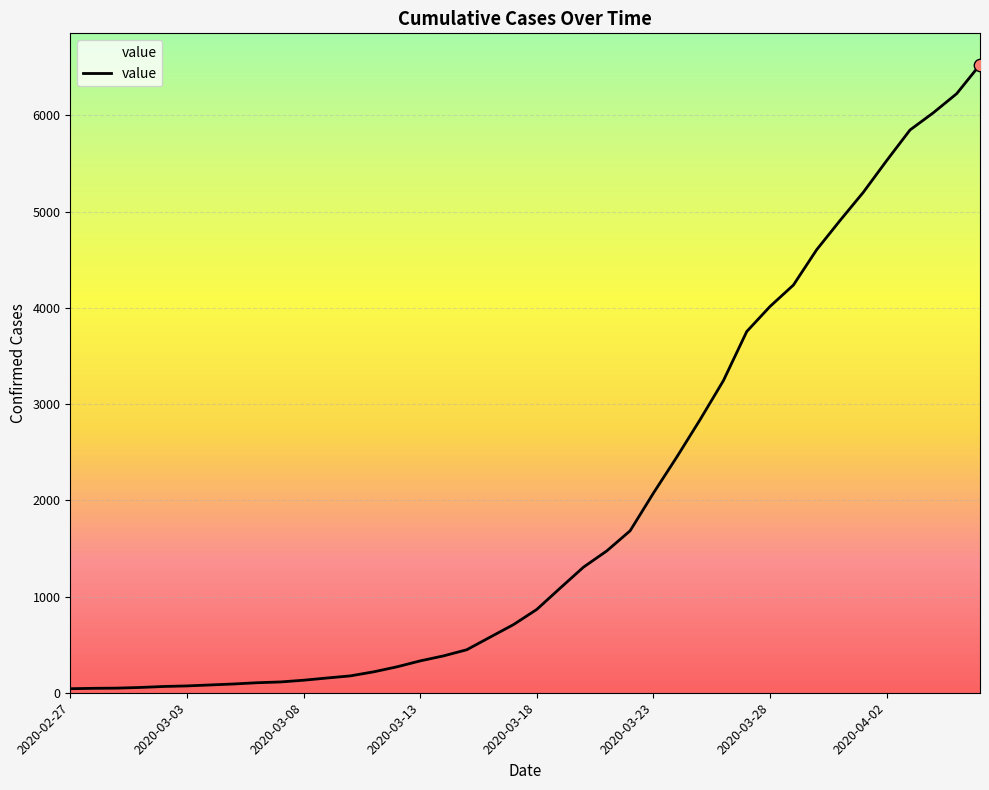

What is the difference between the maximum and minimum values?

6485